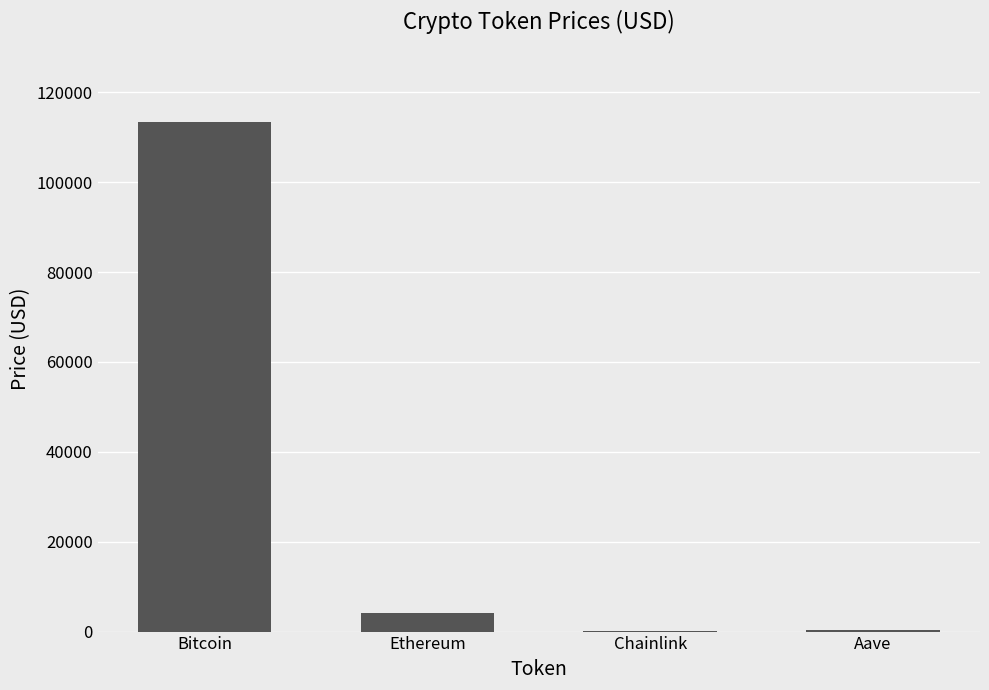

What is the change in value from Ethereum to Aave?

-3910.4